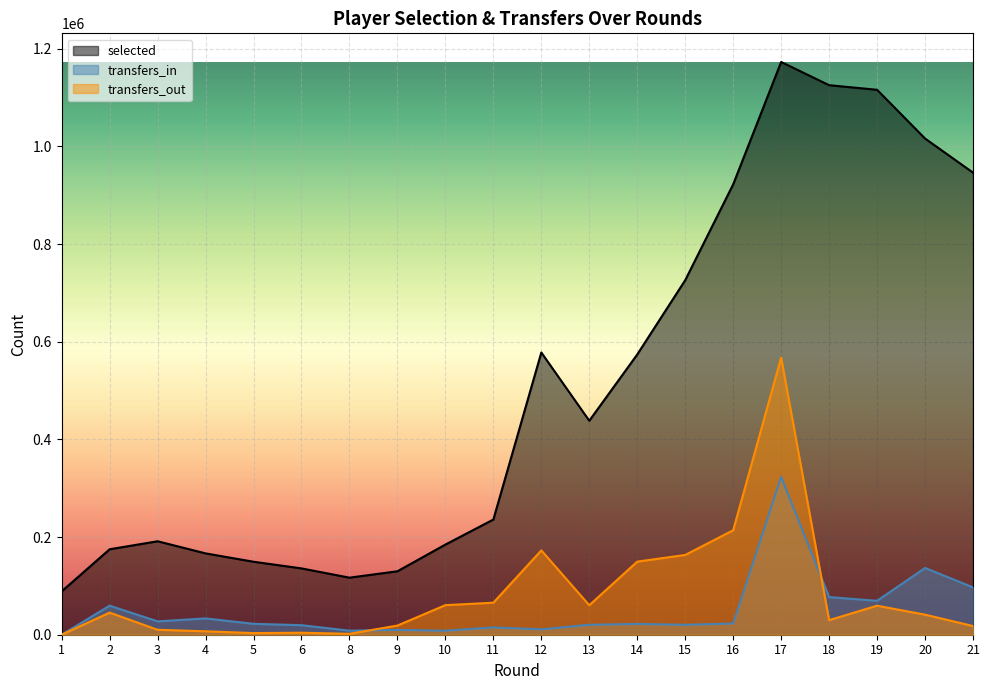

Between 1 and 14, which series saw the biggest shift?

selected